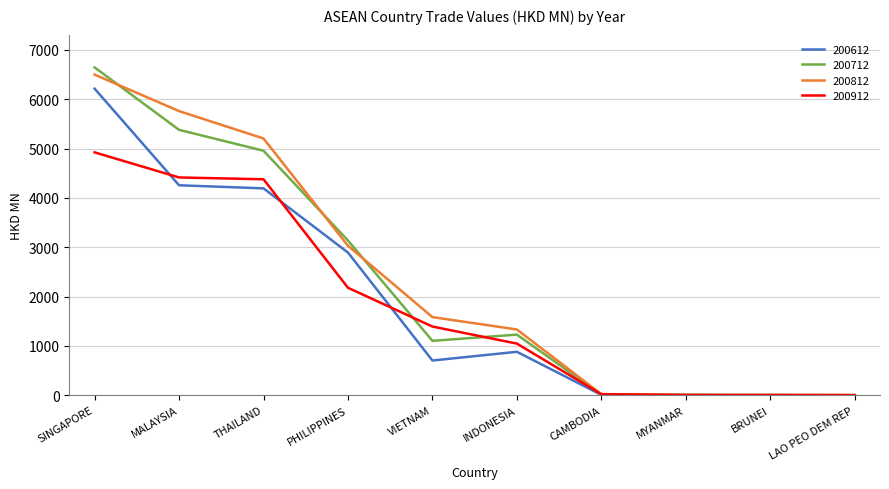

Is the value of 200912 at MALAYSIA greater than the value of 200612 at CAMBODIA?

Yes